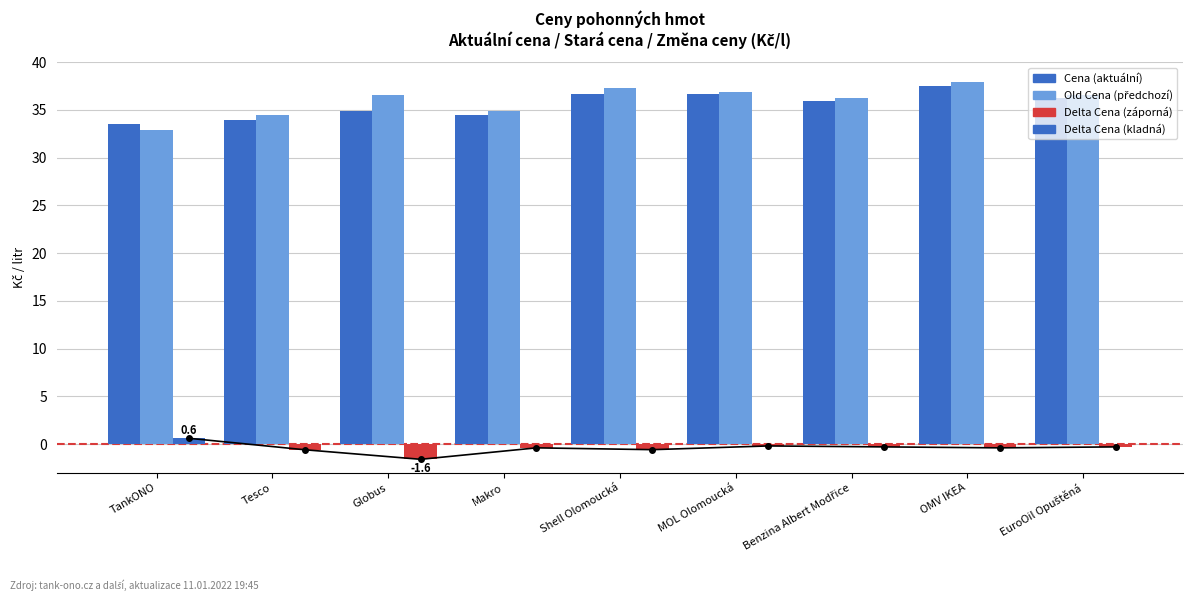

Reading left to right, transcribe all the data shown in this chart.

Cena: 33.5	33.9	34.9	34.5	36.7	36.7	35.9	37.5	36.2
Old Cena: 32.9	34.5	36.5	34.9	37.3	36.9	36.2	37.9	36.5
Delta Cena: 0.6	-0.6	-1.6	-0.4	-0.6	-0.2	-0.3	-0.4	-0.3